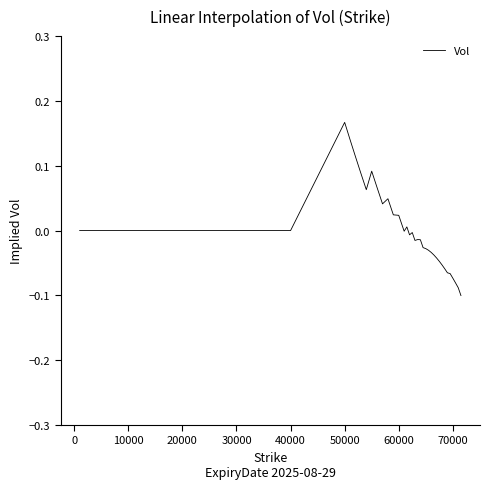

True or false: the data shows -0.1 at 20000.

False